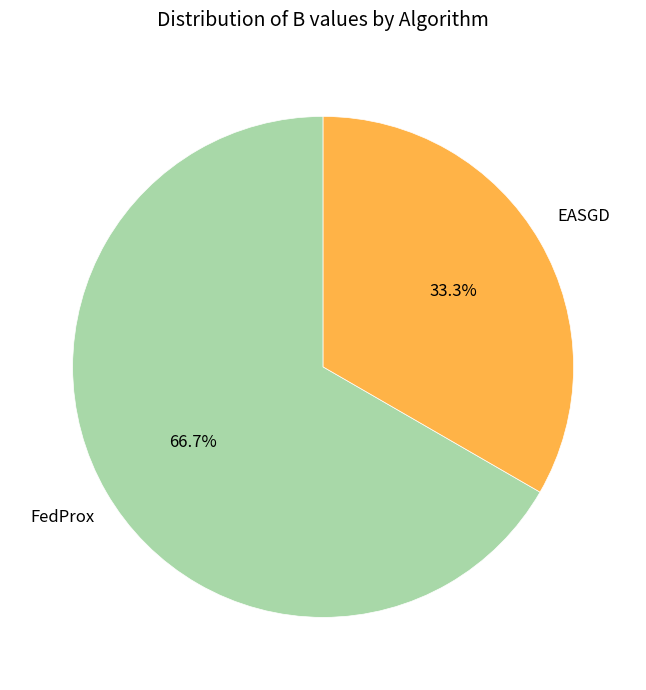

Is there any slice that represents more than half of the pie?

Yes